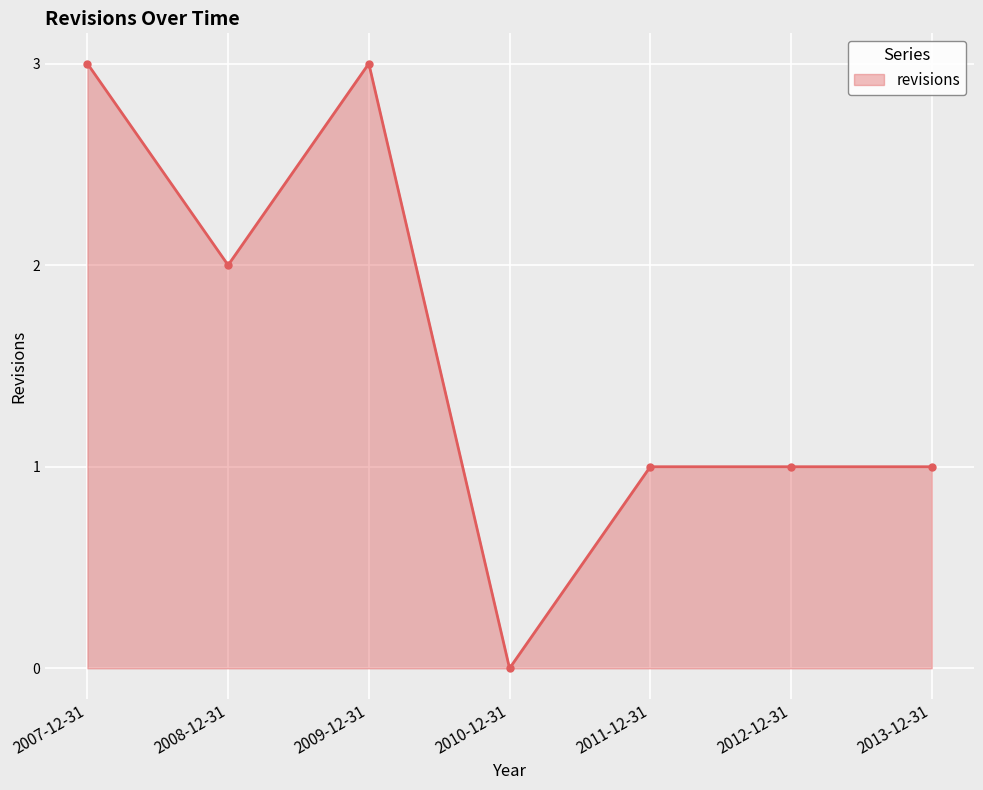

Reading left to right, transcribe all the data shown in this chart.

2007-12-31=3	2008-12-31=2	2009-12-31=3	2010-12-31=0	2011-12-31=1	2012-12-31=1	2013-12-31=1